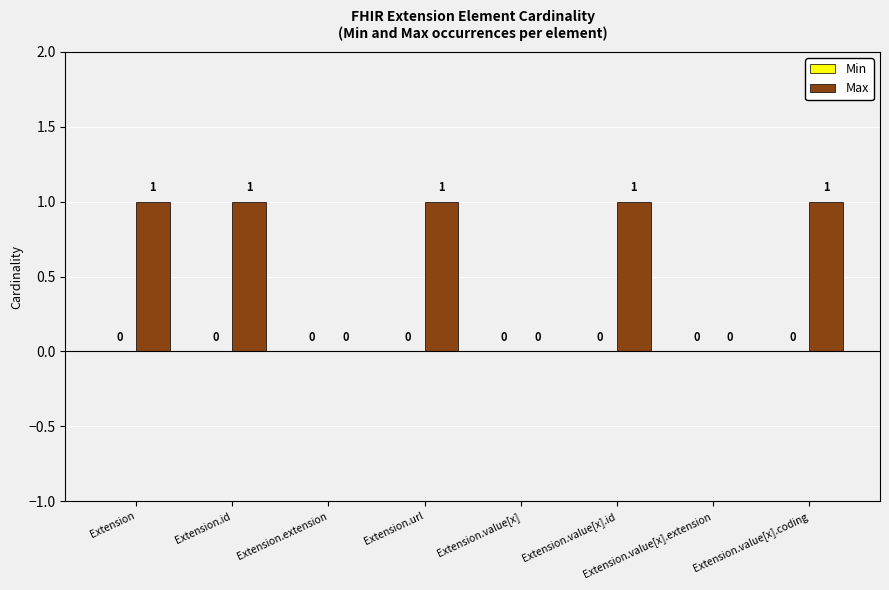

How many values are between 0 and 1?

8